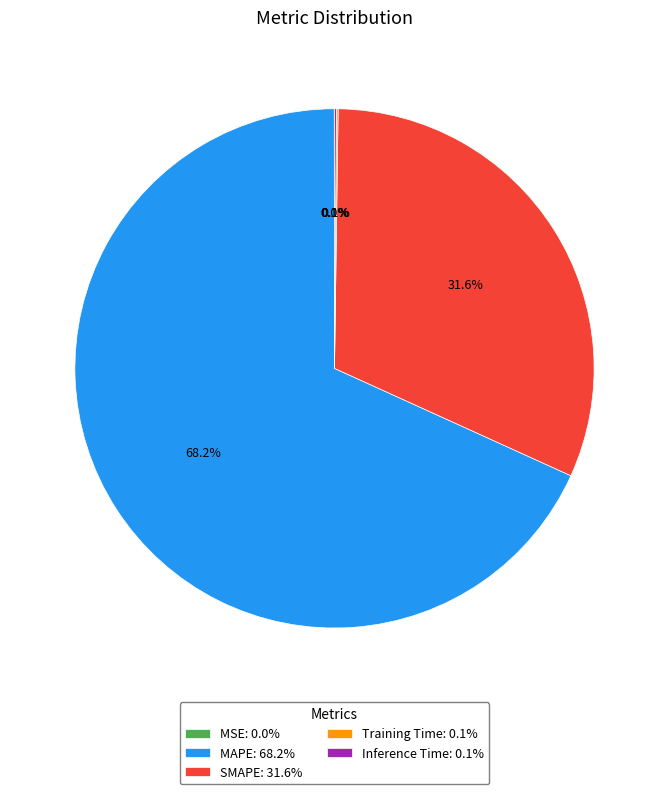

Which category has the biggest portion of the pie?

MAPE